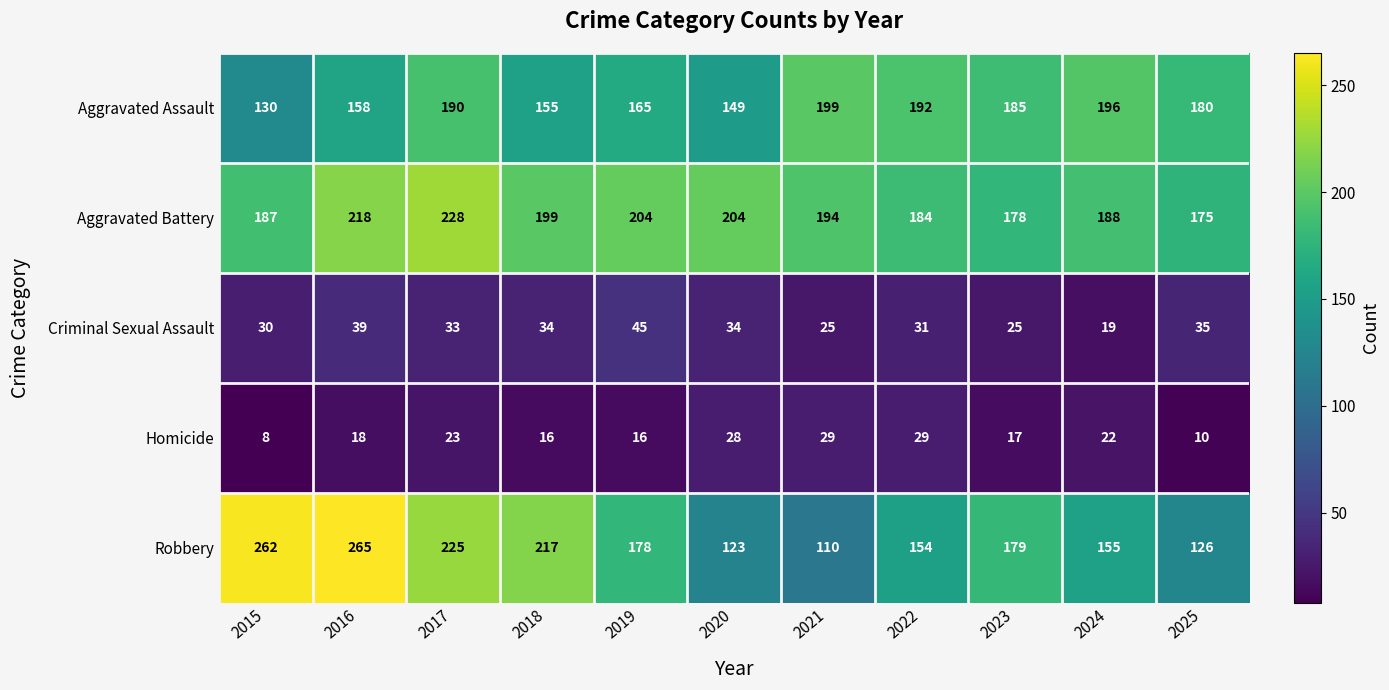

At which label does Aggravated Battery first exceed 194?

2016